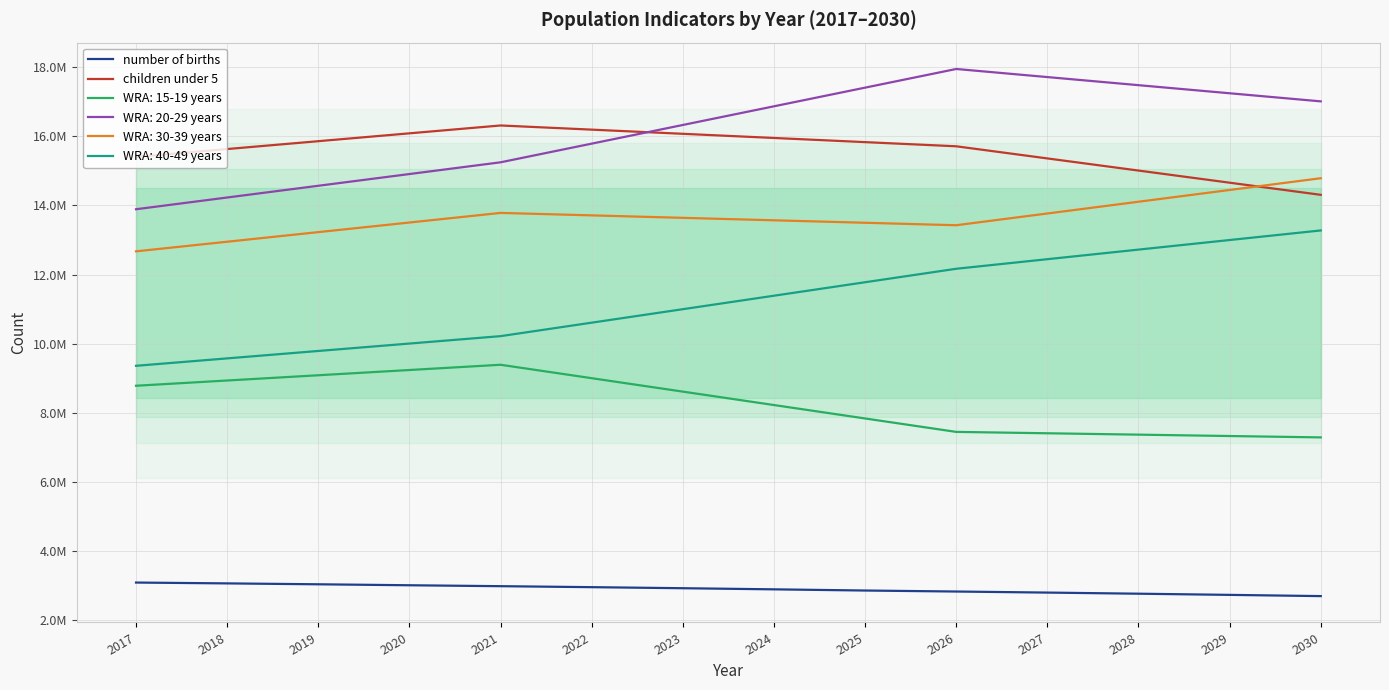

Is it true that number of births equals 4008699 at 2028?

False